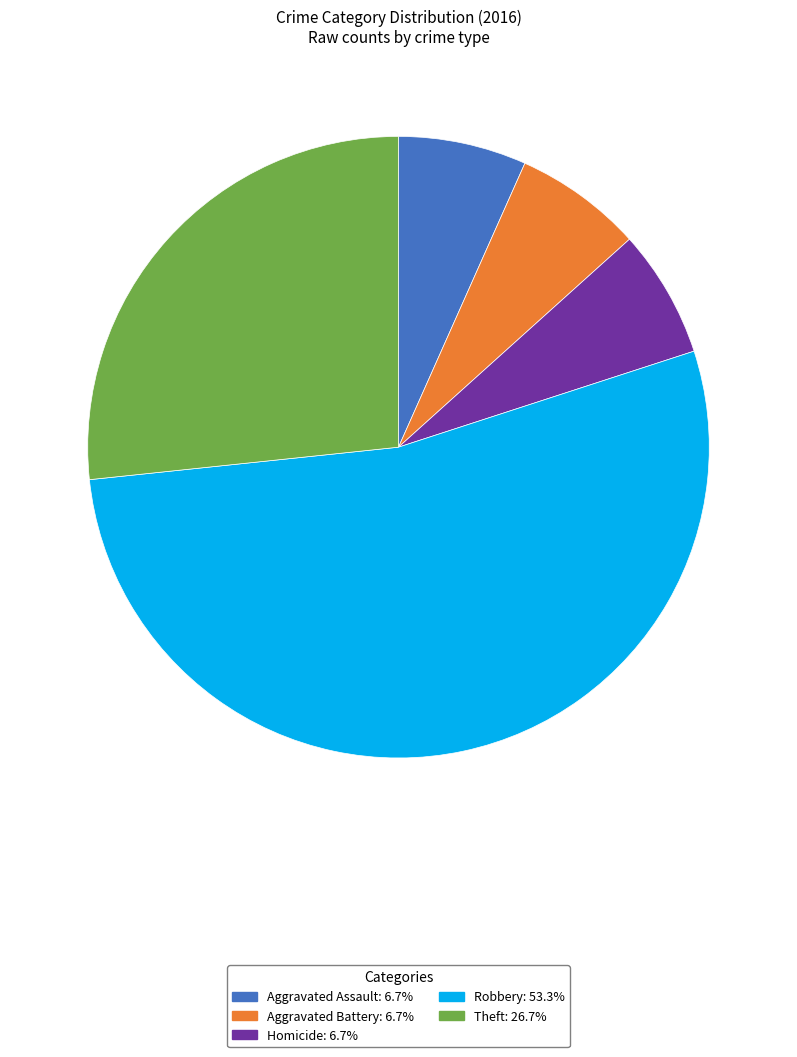

Is there a majority slice in this chart?

Yes